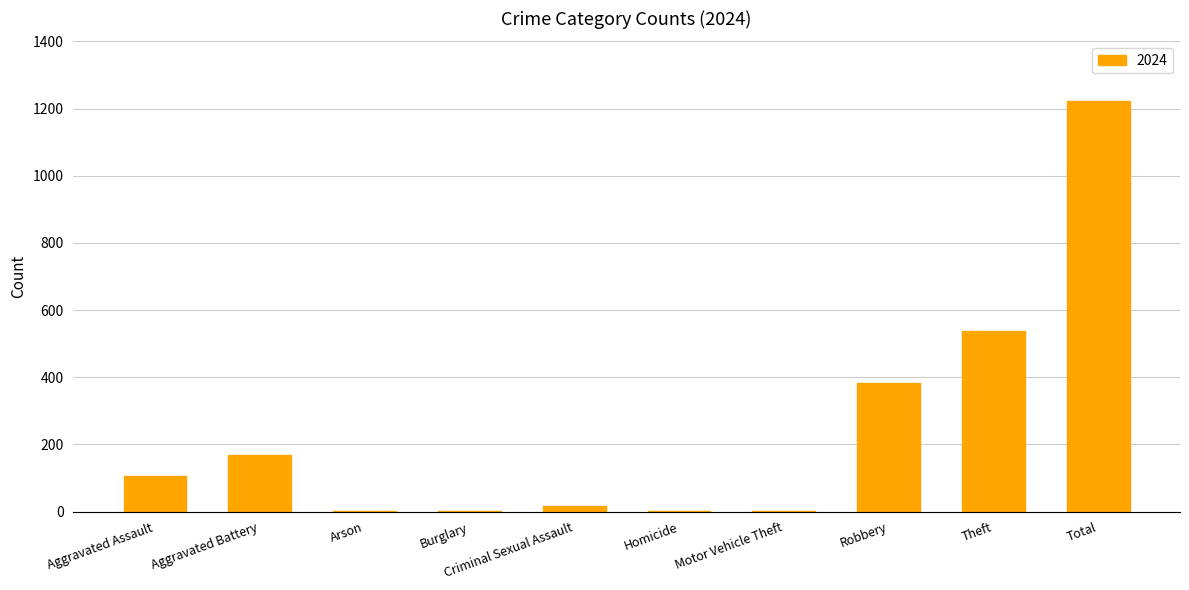

At which label is the value closest to 611?

Theft